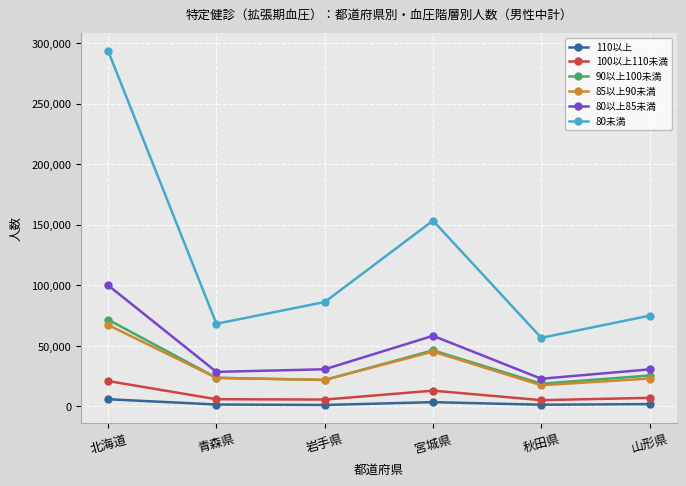

True or false: 90以上100未満 and 80未満 cross at least once.

False